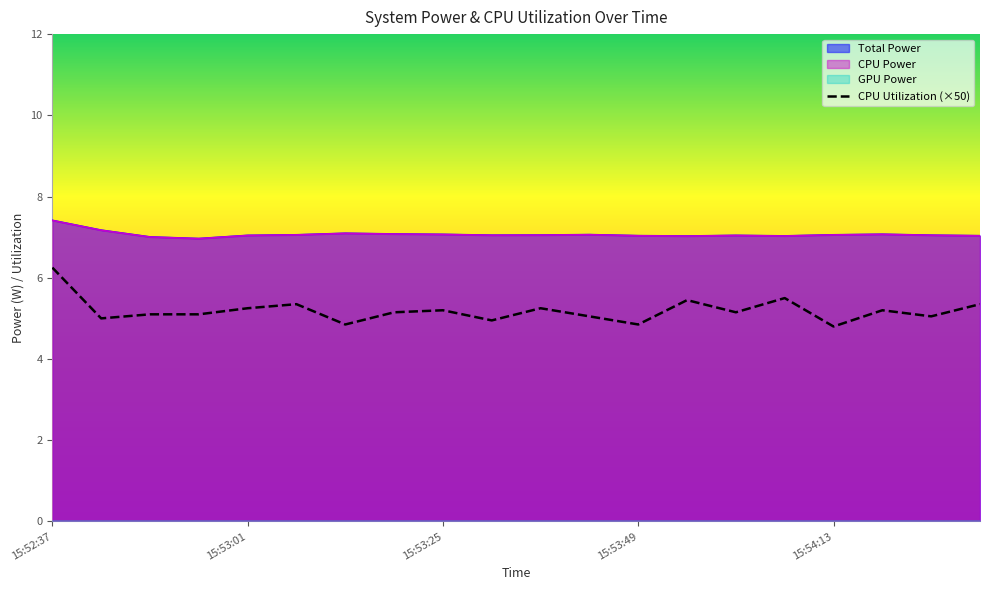

Reading left to right, list all the values displayed in this chart.

Total Power: 7.4	7.2	7.0	7.0	7.0	7.1	7.1	7.1	7.1	7.0	7.1	7.1	7.0	7.0	7.0	7.0	7.1	7.1	7.0	7.0
CPU Power: 7.4	7.2	7.0	7.0	7.0	7.1	7.1	7.1	7.1	7.0	7.1	7.1	7.0	7.0	7.0	7.0	7.1	7.1	7.0	7.0
CPU Utilization: 6.2	5.0	5.1	5.1	5.2	5.3	4.9	5.1	5.2	5.0	5.2	5.1	4.9	5.5	5.1	5.5	4.8	5.2	5.1	5.3